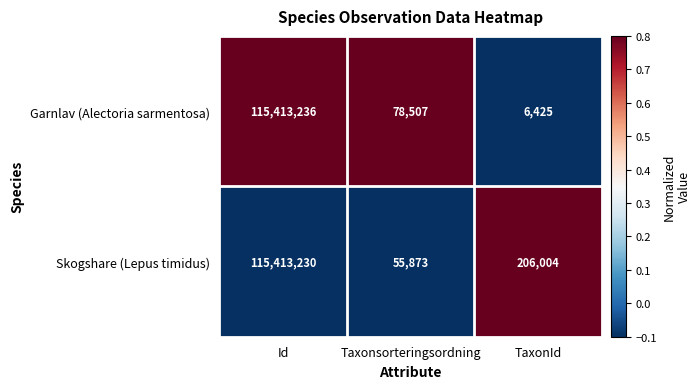

What is the total value across all series at Taxonsorteringsordning?

134380